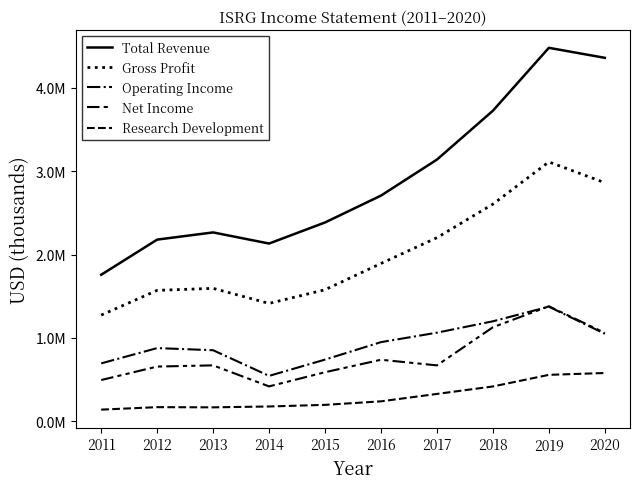

Does the chart display data point markers on the line(s)?

No